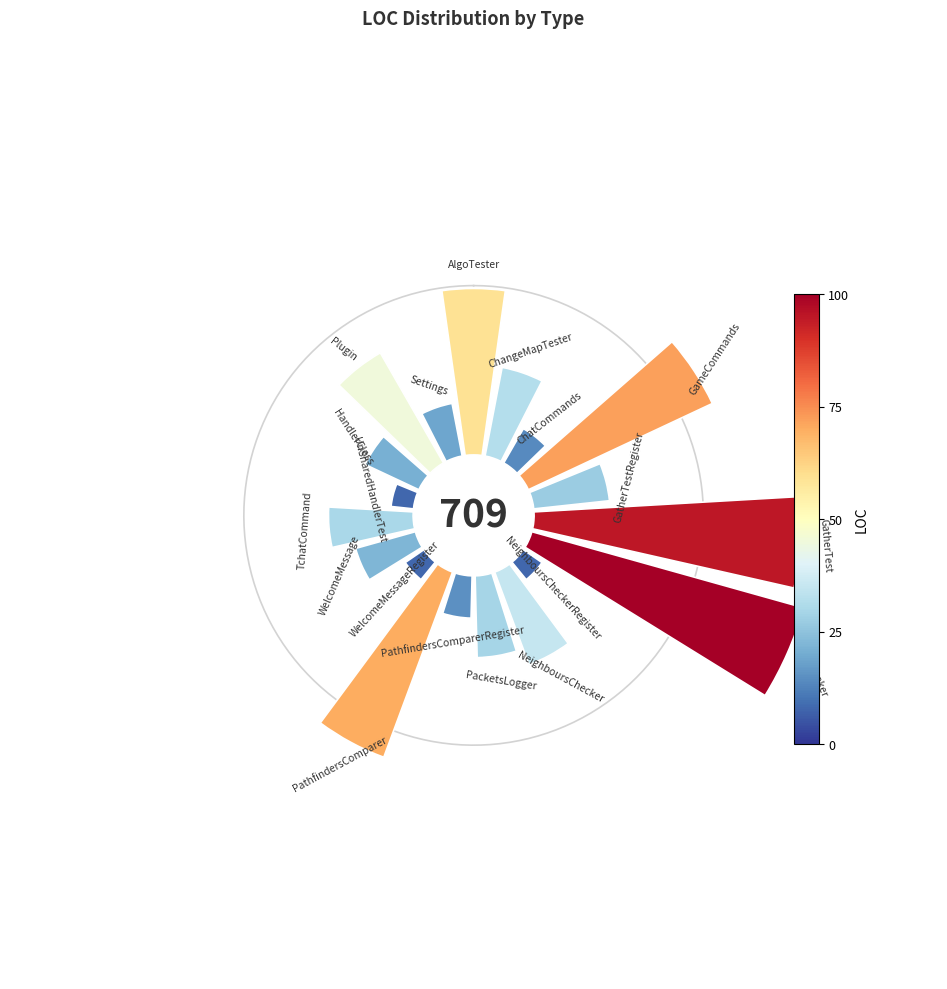

True or false: 12 accounts for 11% of the total.

False